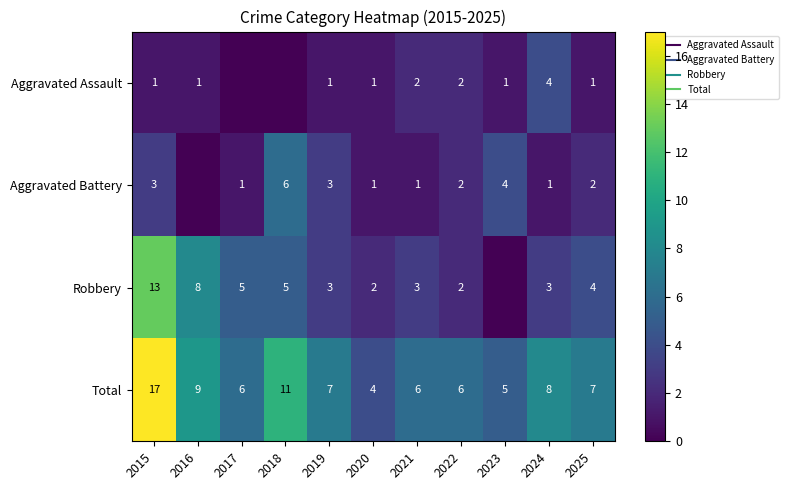

What is the maximum value shown in the chart?

17